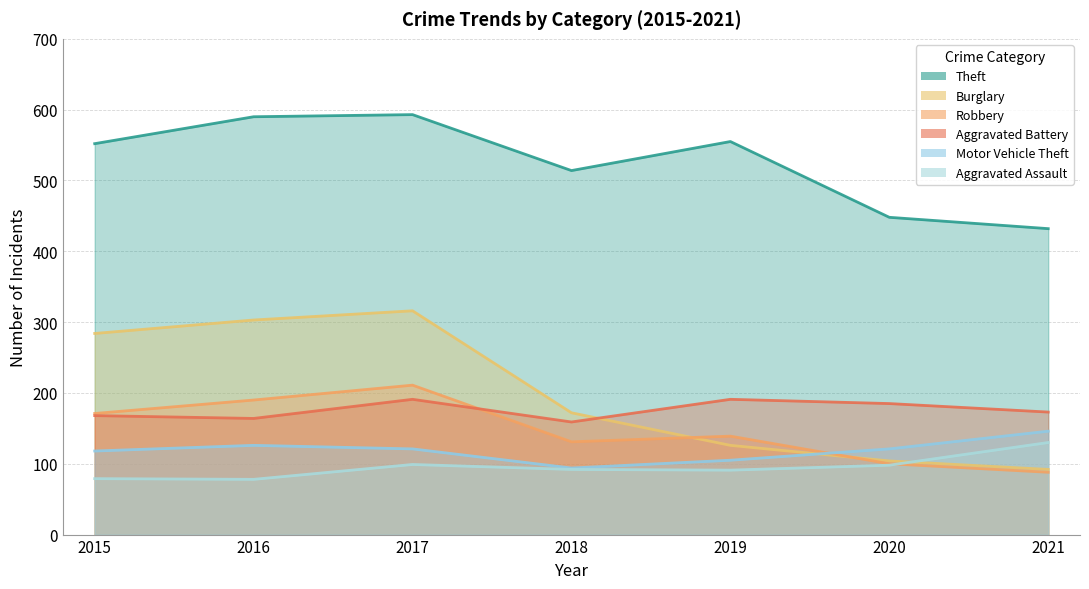

At which category does Burglary reach its first local peak?

2017